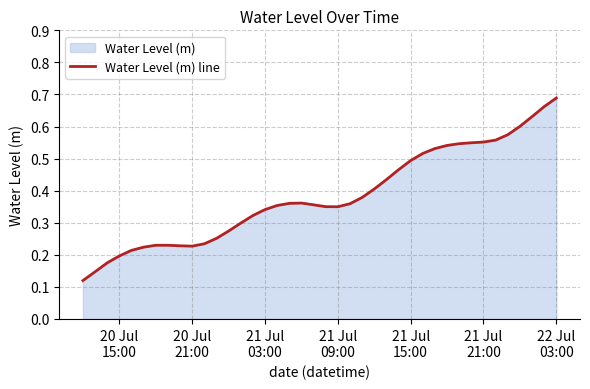

How many lines are shown in the chart?

1